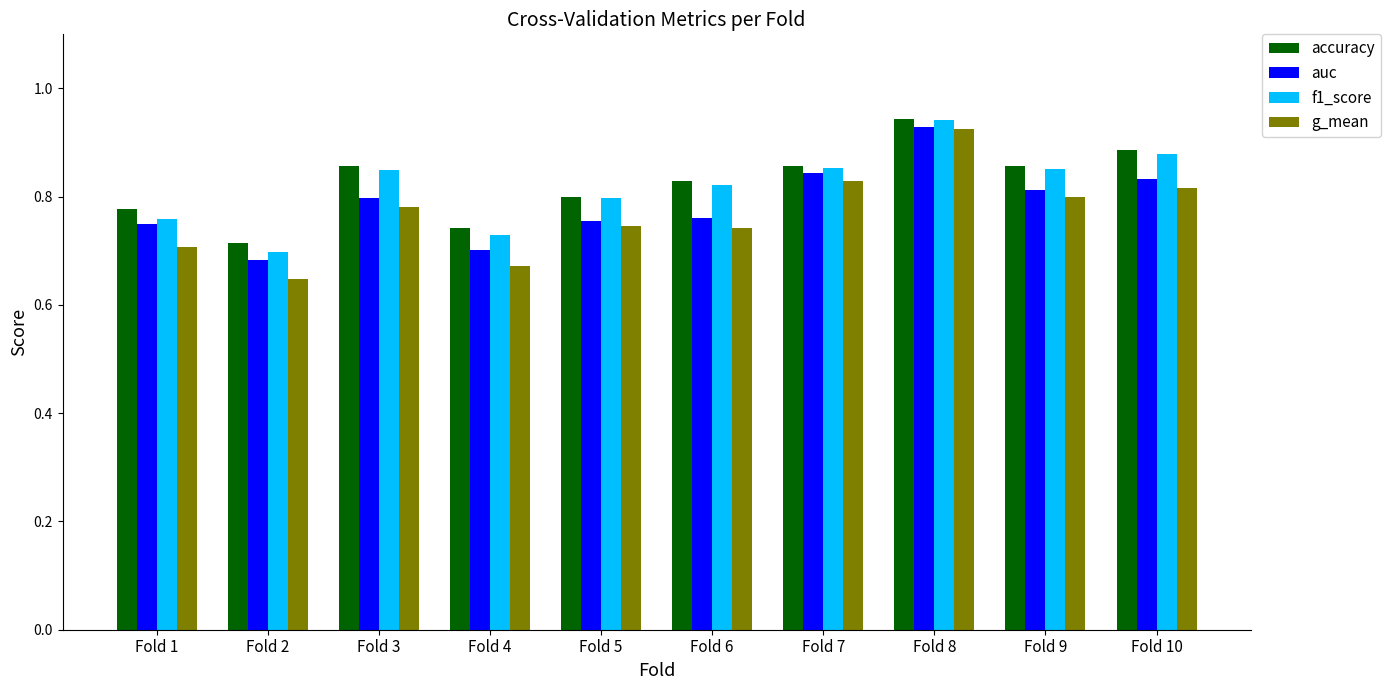

Is it true that g_mean equals 1.4 at Fold 10?

False